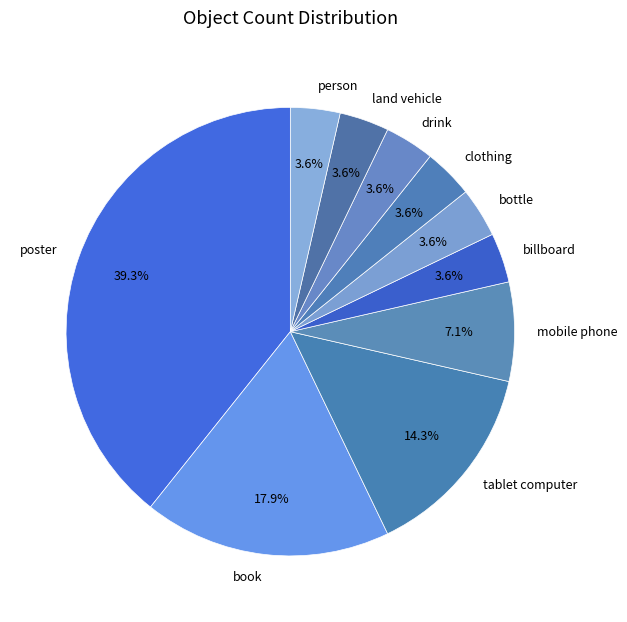

Do clothing and drink together represent more than half of the pie?

No